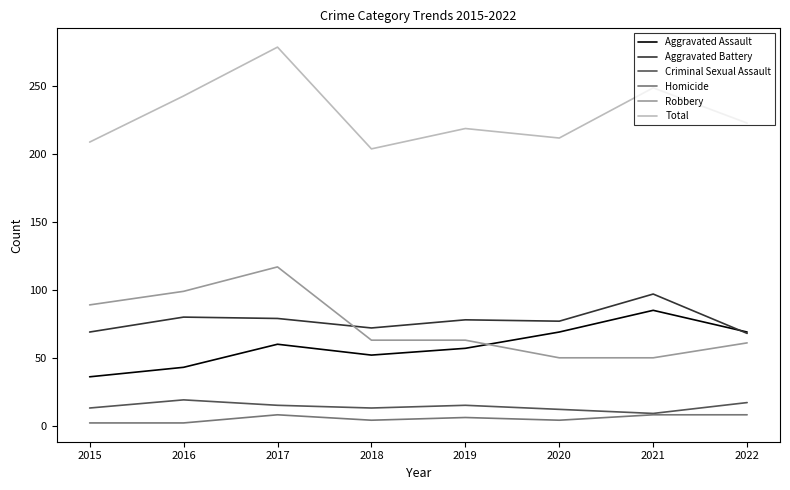

Which category has the highest value in the Total series?

2017